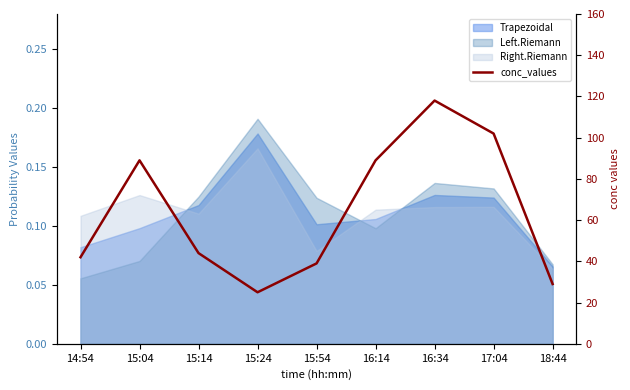

What is the label of the 9th point from the right?

14:54